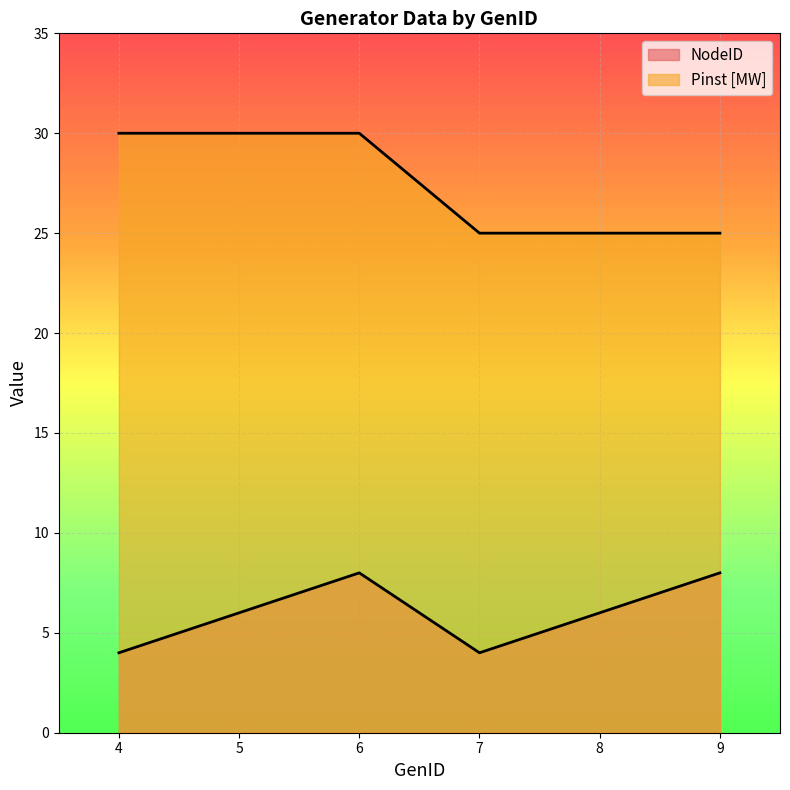

Count the Pinst [MW] values in the range 25 to 30.

6